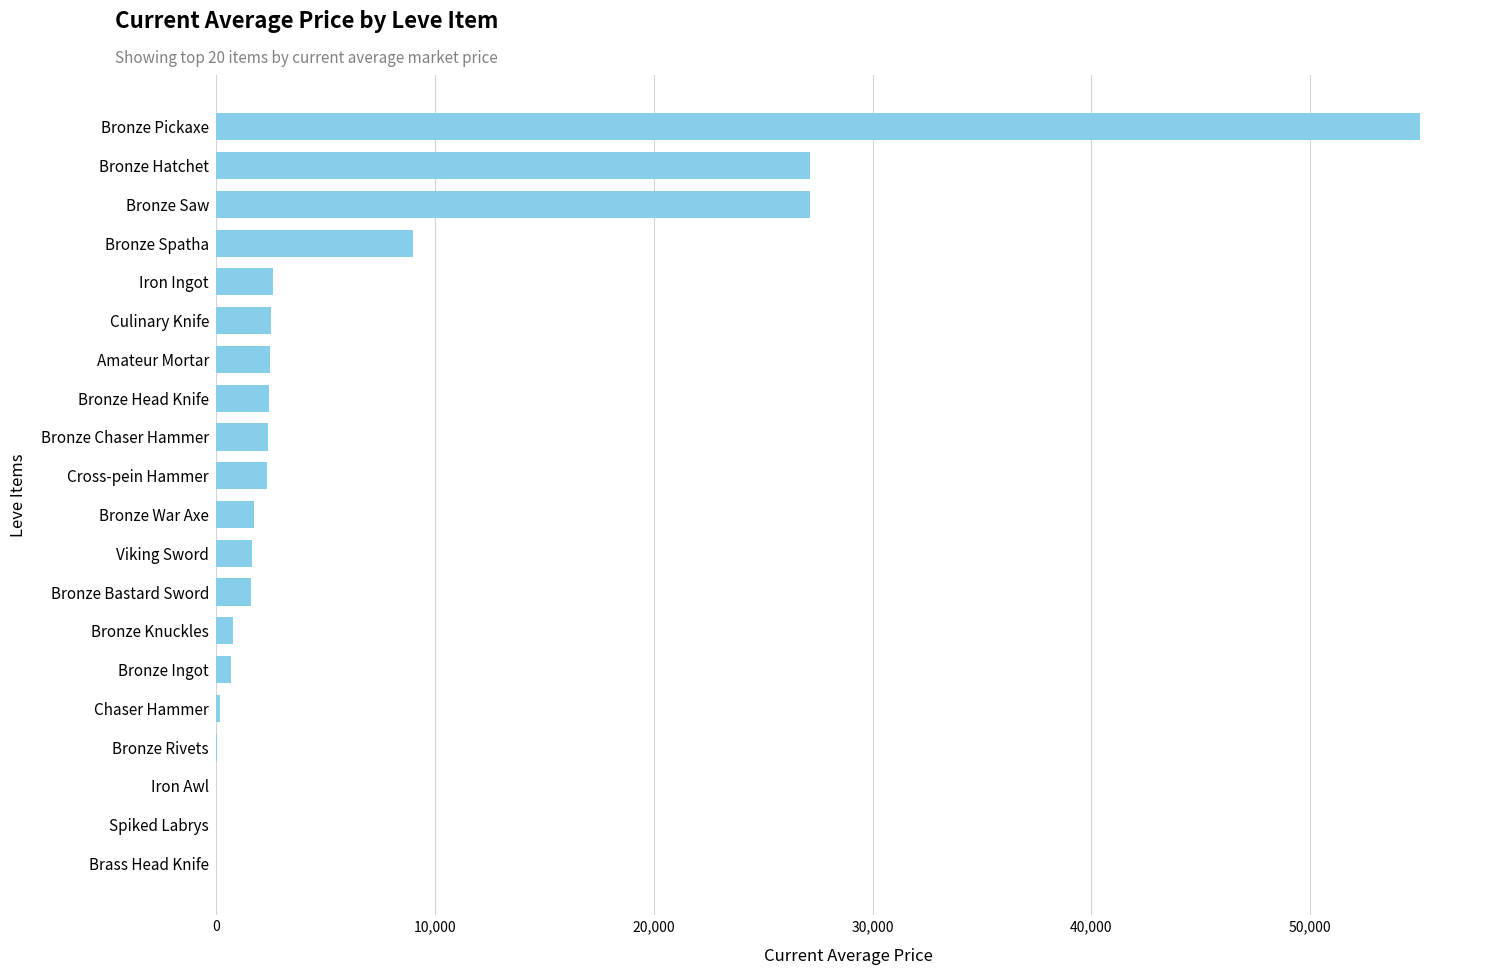

What is the sum of the values at Spiked Labrys and Bronze Pickaxe?

55000.0